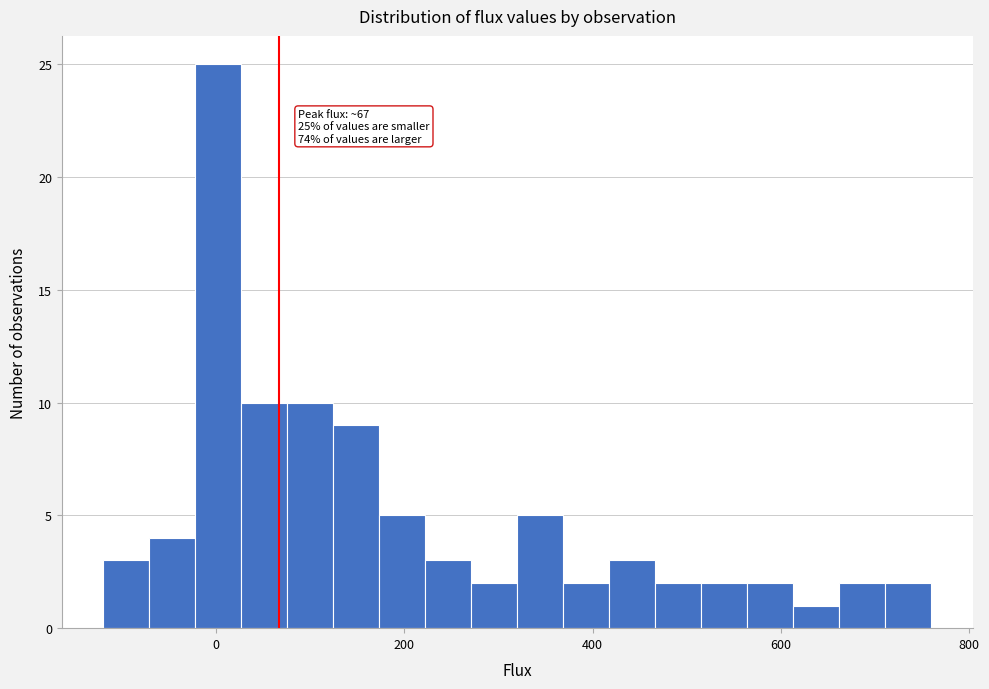

Read against the x-axis, roughly where is the centre of the tallest bar?

0